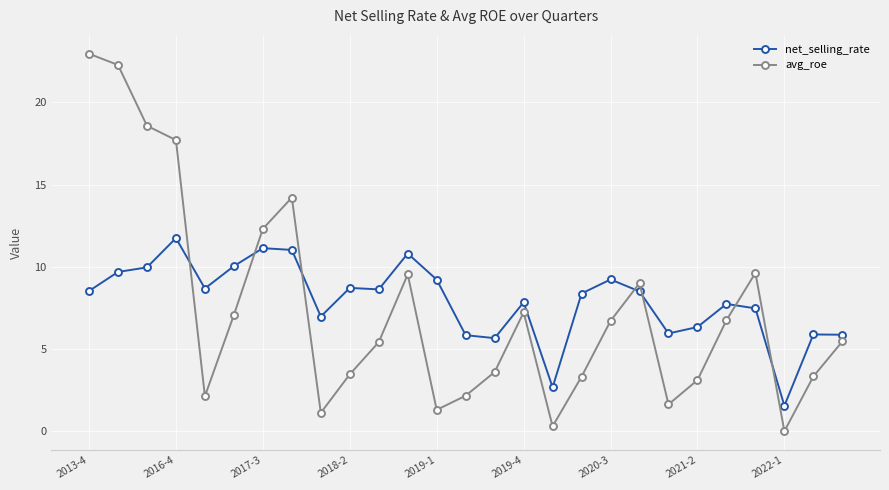

What is the sum of all avg_roe values?

200.3